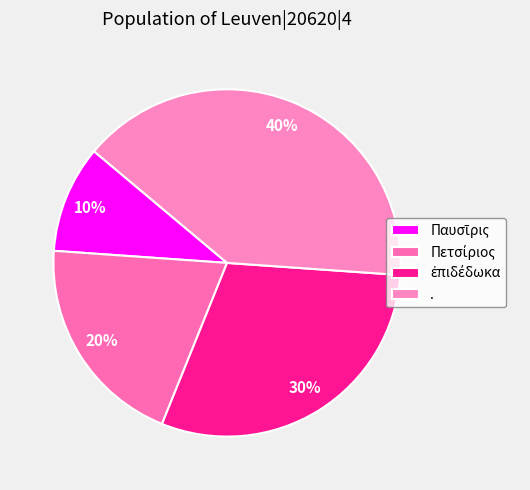

To the nearest percent, what portion does . represent?

40%